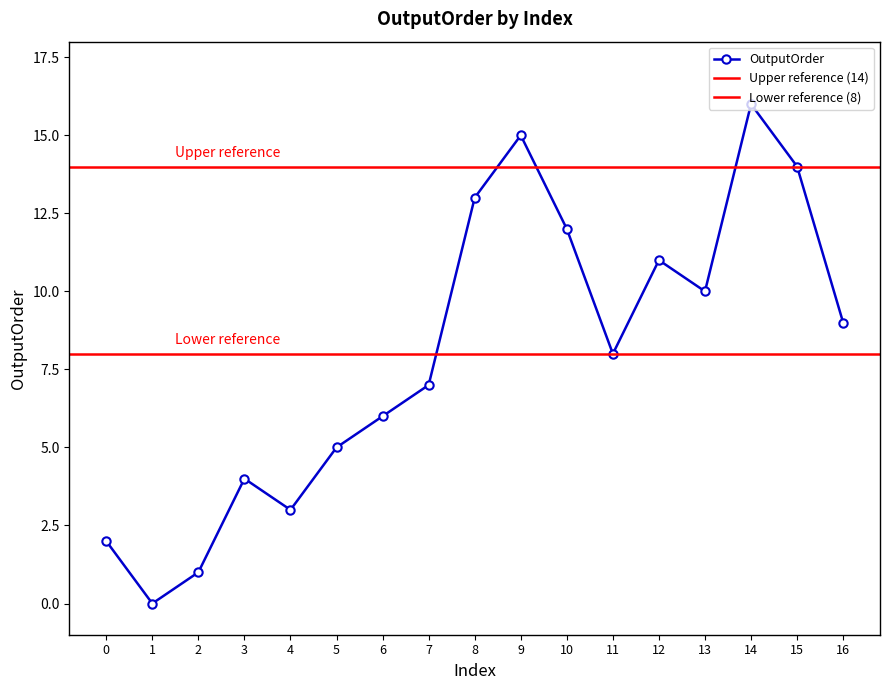

What is the sum of the values at 6 and 11?

14